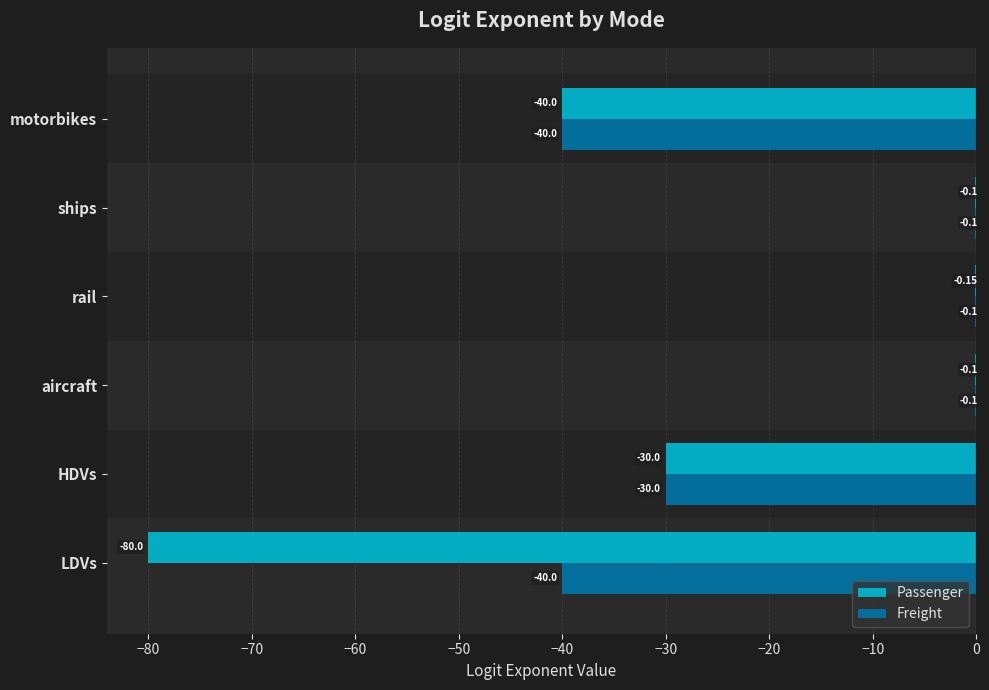

What is the sum of the Freight values at ships and LDVs?

-40.1